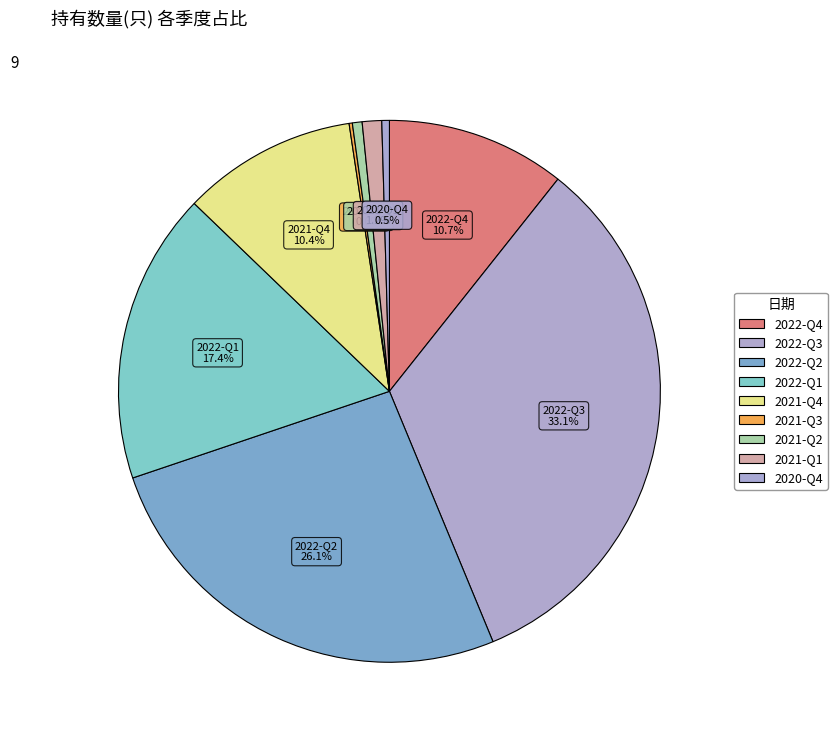

To the nearest percent, what is the average slice percentage?

11%